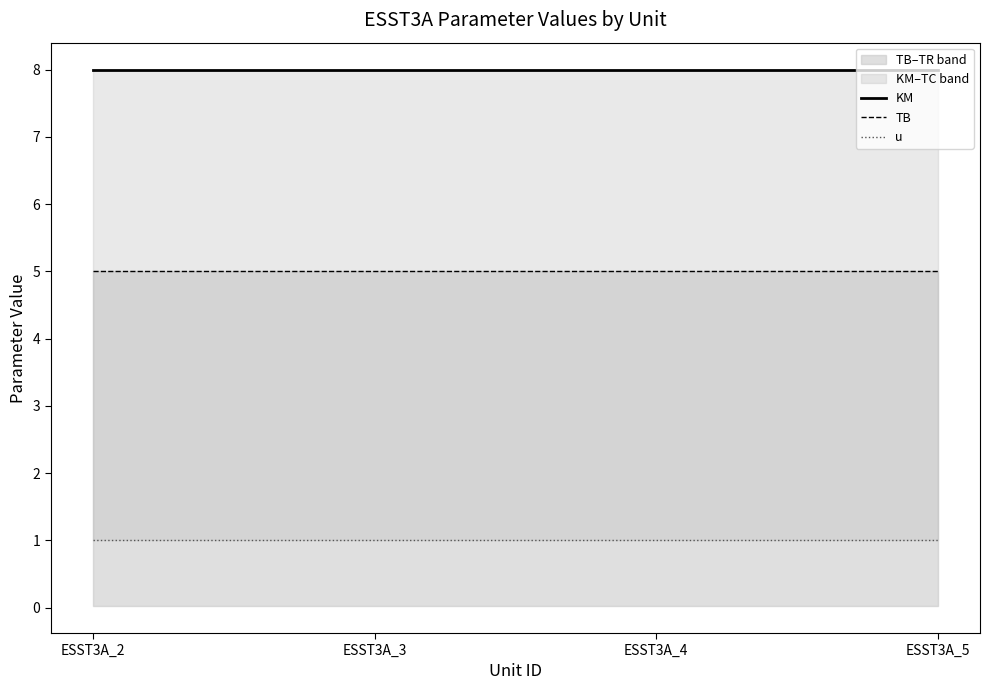

Reading left to right, transcribe all the data shown in this chart.

KM: ESST3A_2=8	ESST3A_3=8	ESST3A_4=8	ESST3A_5=8
TB: ESST3A_2=5	ESST3A_3=5	ESST3A_4=5	ESST3A_5=5
u: ESST3A_2=1	ESST3A_3=1	ESST3A_4=1	ESST3A_5=1